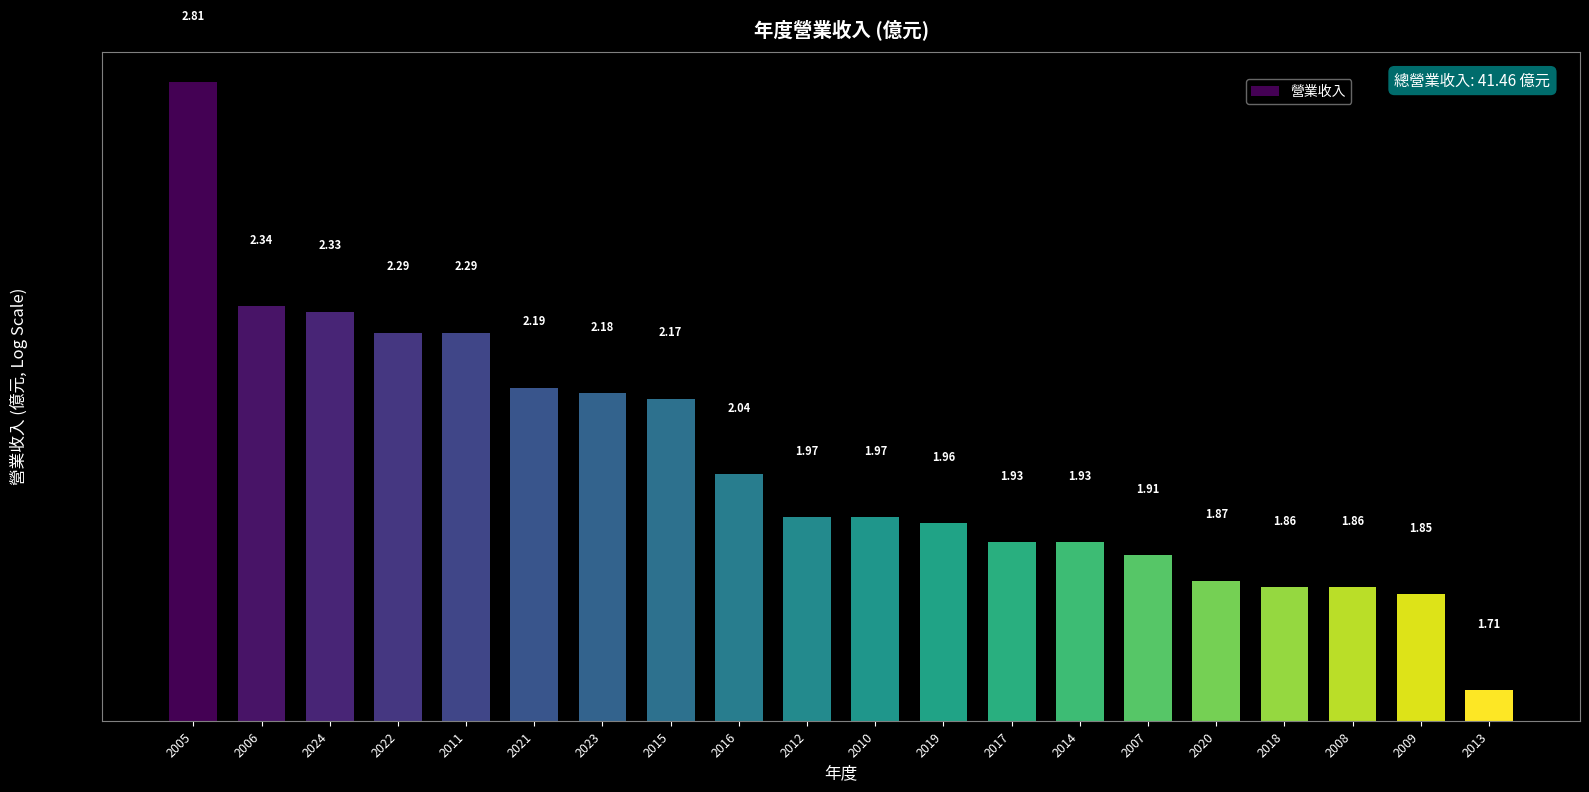

How many bars are there in total?

20